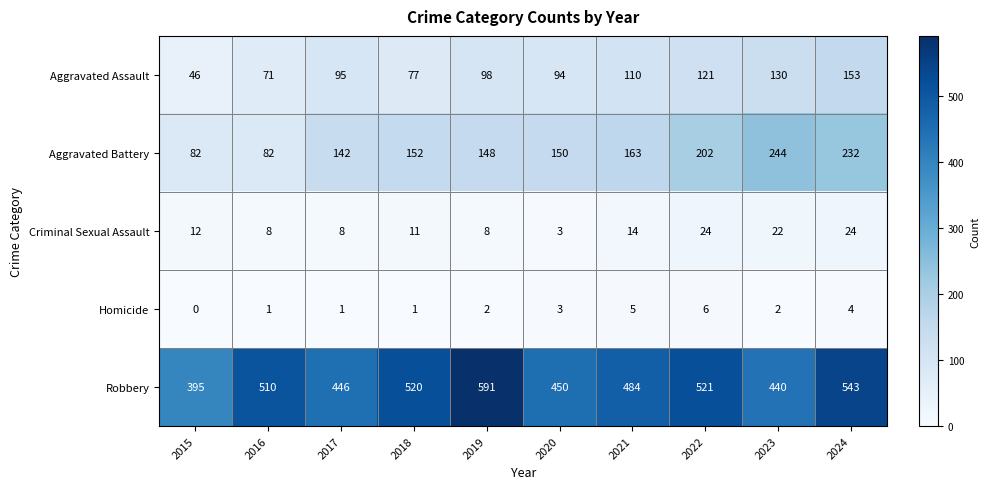

What is the average value of the Aggravated Battery series?

160